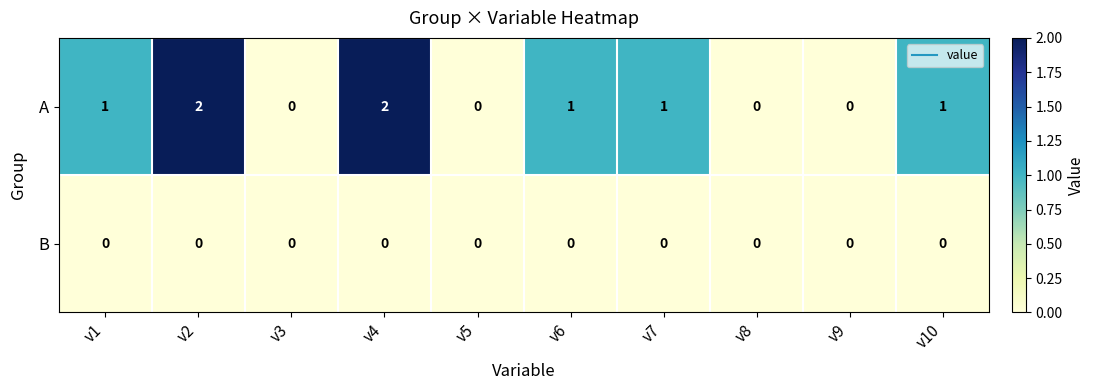

Rank the series by their maximum value, from highest to lowest.

A, B